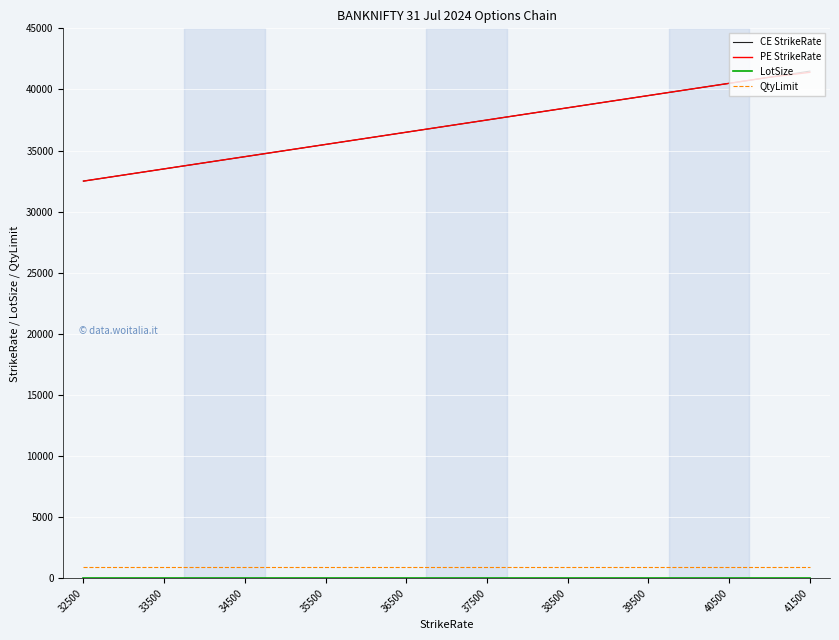

What is the maximum value for CE StrikeRate?

41500